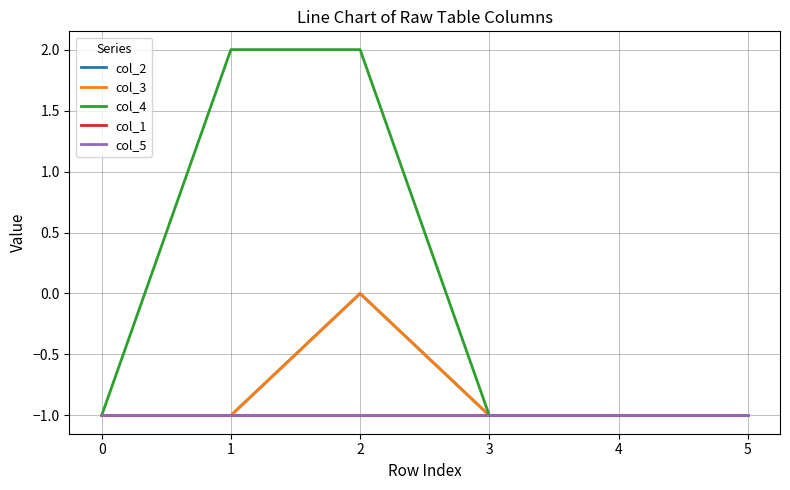

True or false: col_2 has a value of 0 at 2.

False